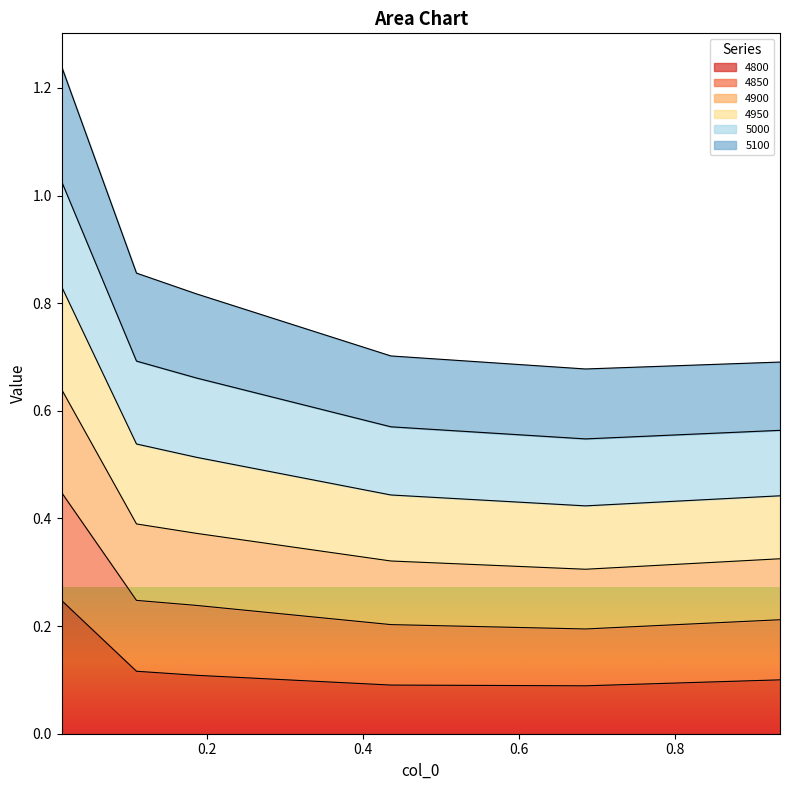

Where is 4900 nearest to the value 0?

0.684931506849315